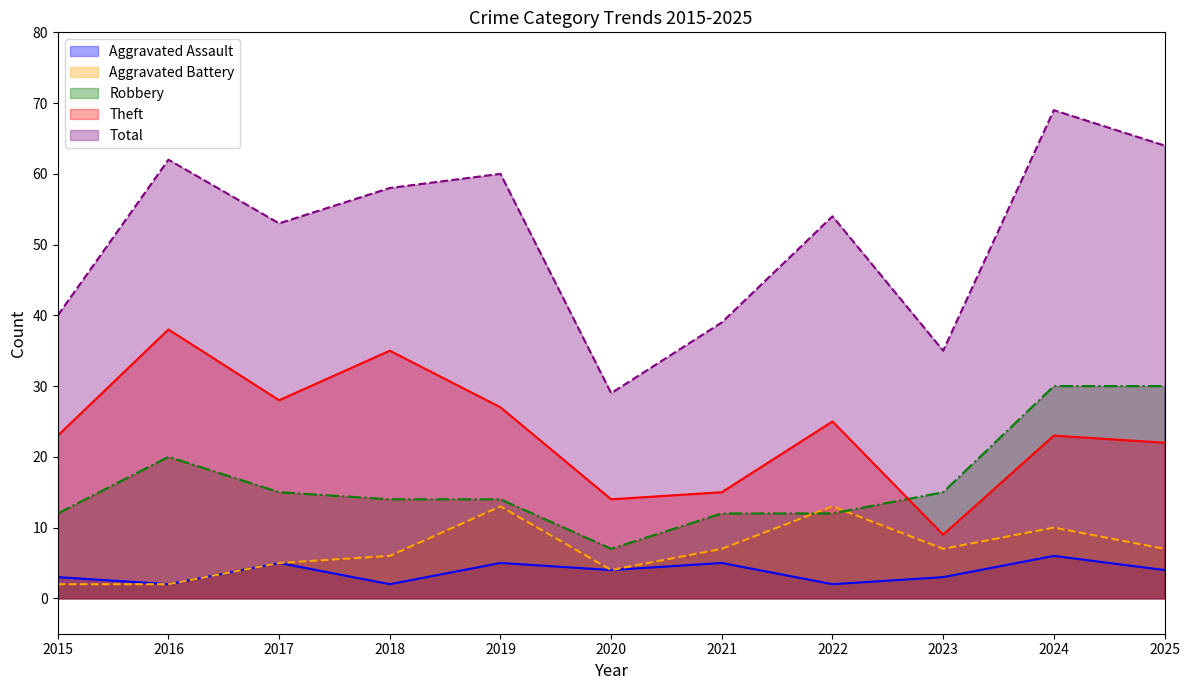

Reading left to right, extract all data points from this chart.

Aggravated Assault: 3	2	5	2	5	4	5	2	3	6	4
Aggravated Battery: 2	2	5	6	13	4	7	13	7	10	7
Robbery: 12	20	15	14	14	7	12	12	15	30	30
Theft: 23	38	28	35	27	14	15	25	9	23	22
Total: 40	62	53	58	60	29	39	54	35	69	64